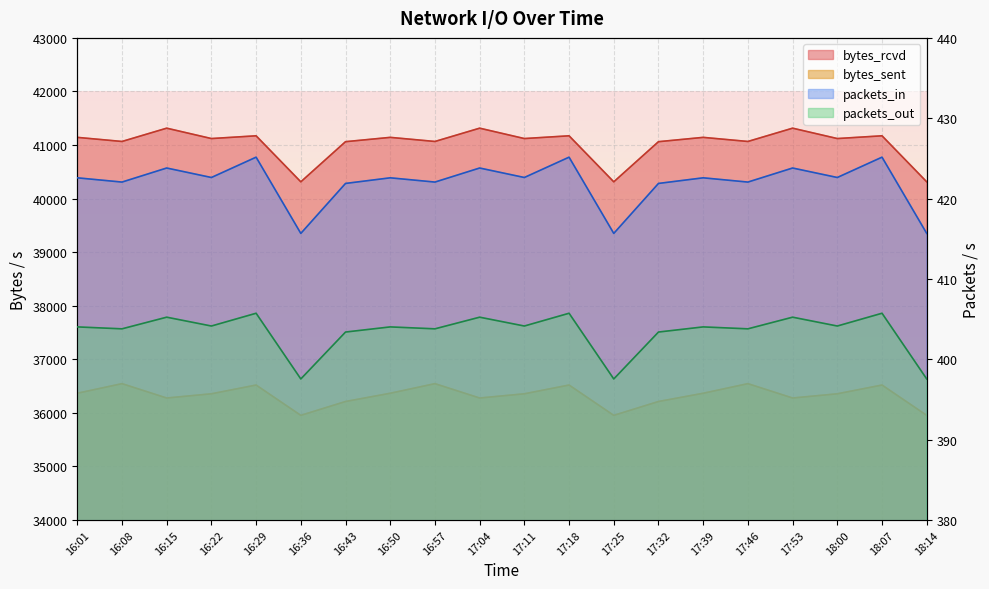

List the labels in order of packets_in value, largest first.

16:29, 17:18, 18:07, 16:15, 17:04, 17:53, 16:22, 17:11, 18:00, 16:01, 16:50, 17:39, 16:08, 16:57, 17:46, 16:43, 17:32, 16:36, 17:25, 18:14